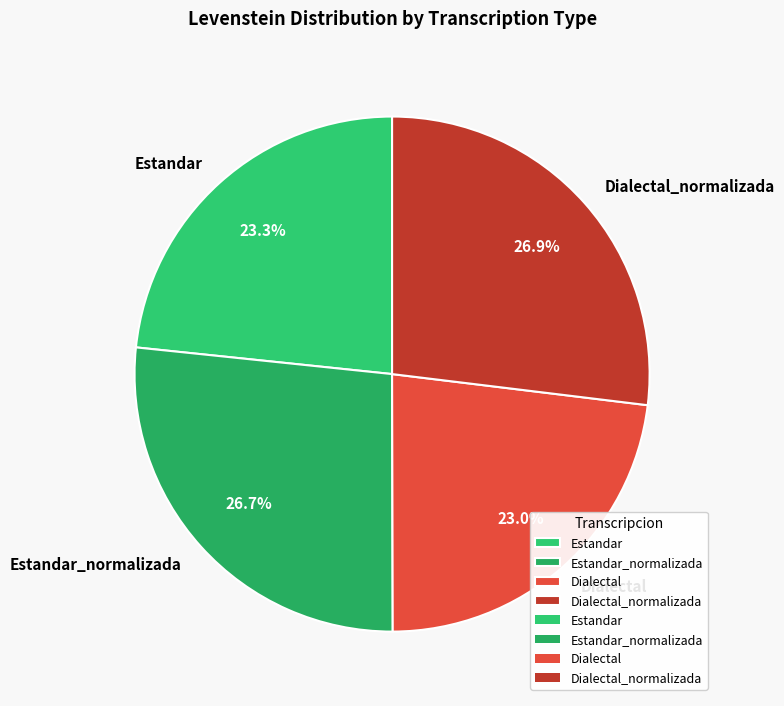

How many segments does this pie chart have?

4